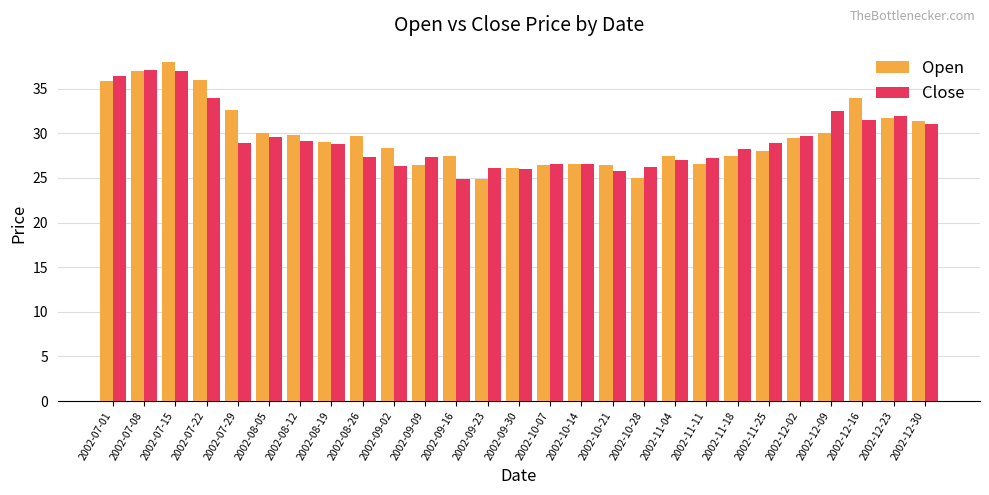

What is the greatest value displayed?

38.0